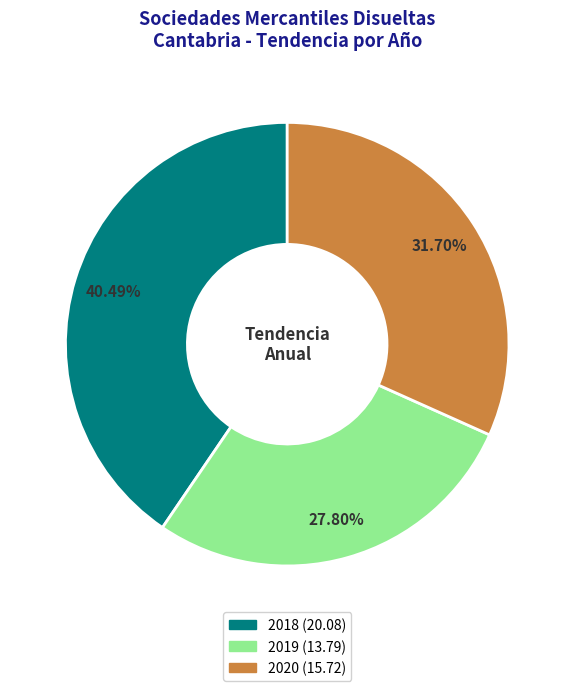

Does any single category account for the majority?

No